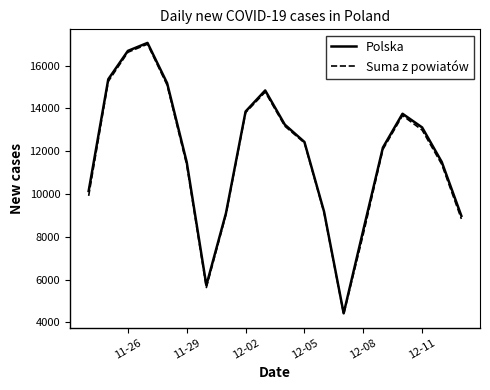

What is the highest value of the Polska series?

17060